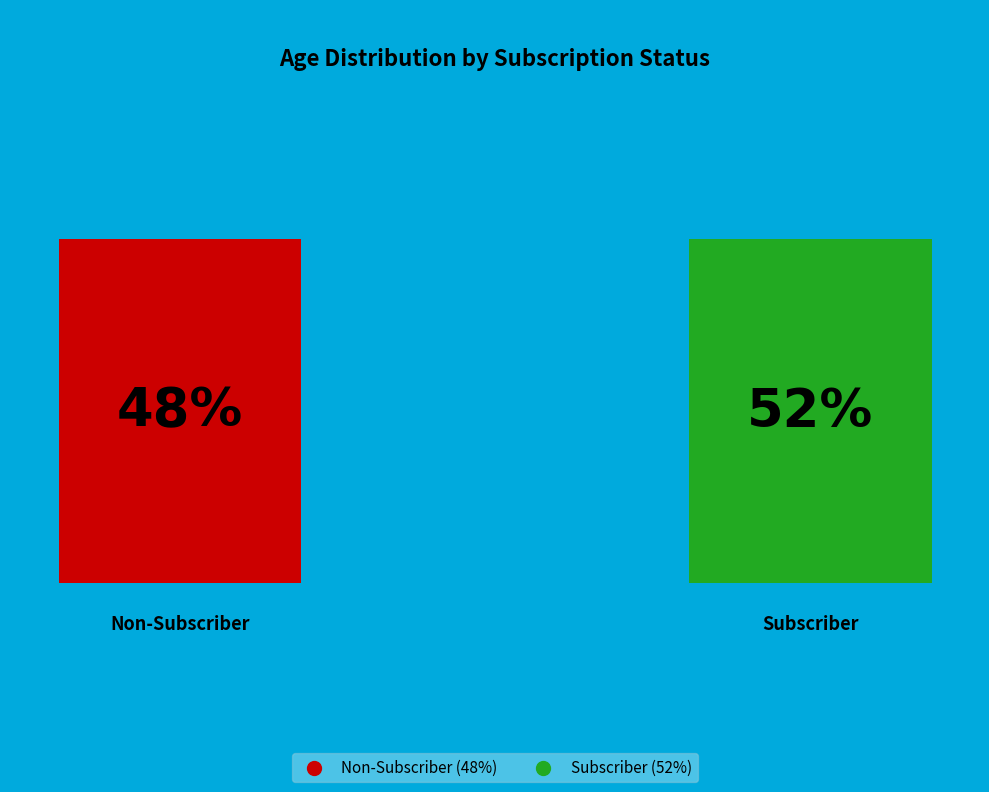

To the nearest percent, what is the difference between the 4 and 3 slice percentages?

4%